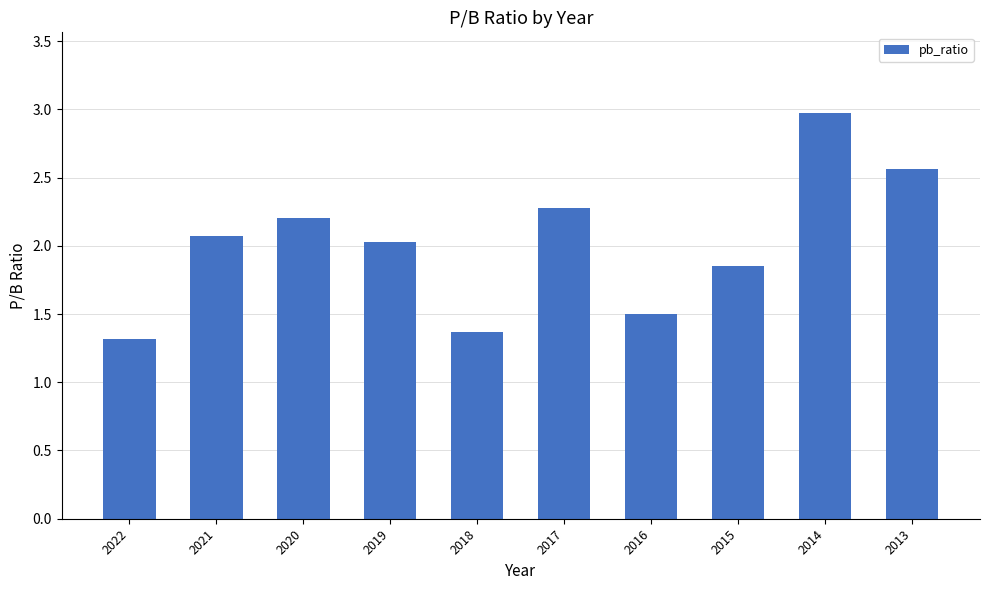

Which has a higher value, 2018 or 2017?

2017